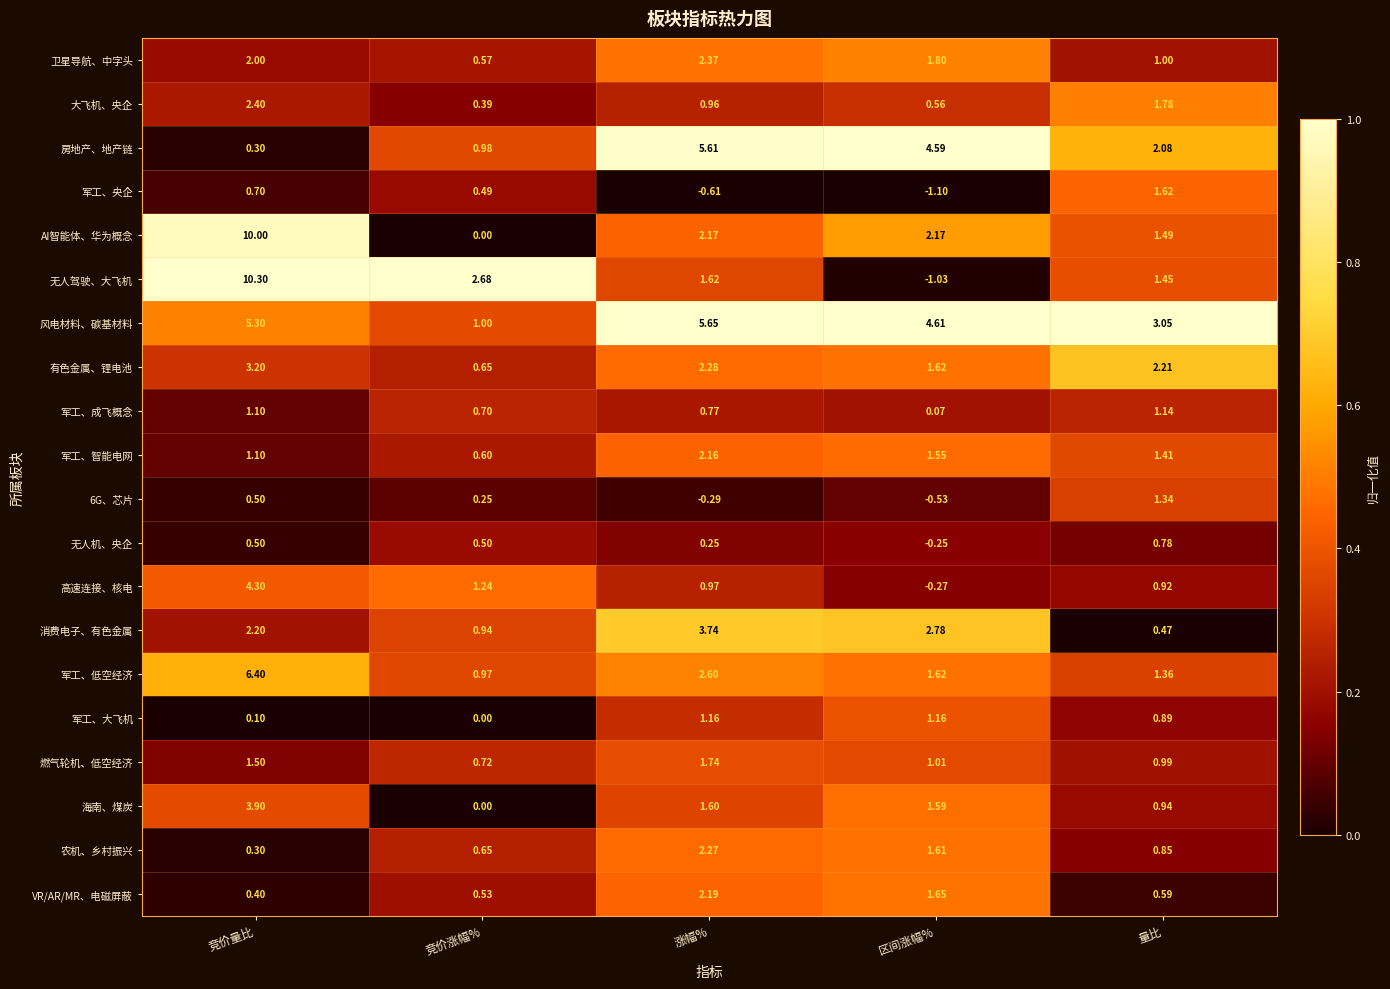

Which category has the lowest value in the 农机、乡村振兴 series?

竞价量比